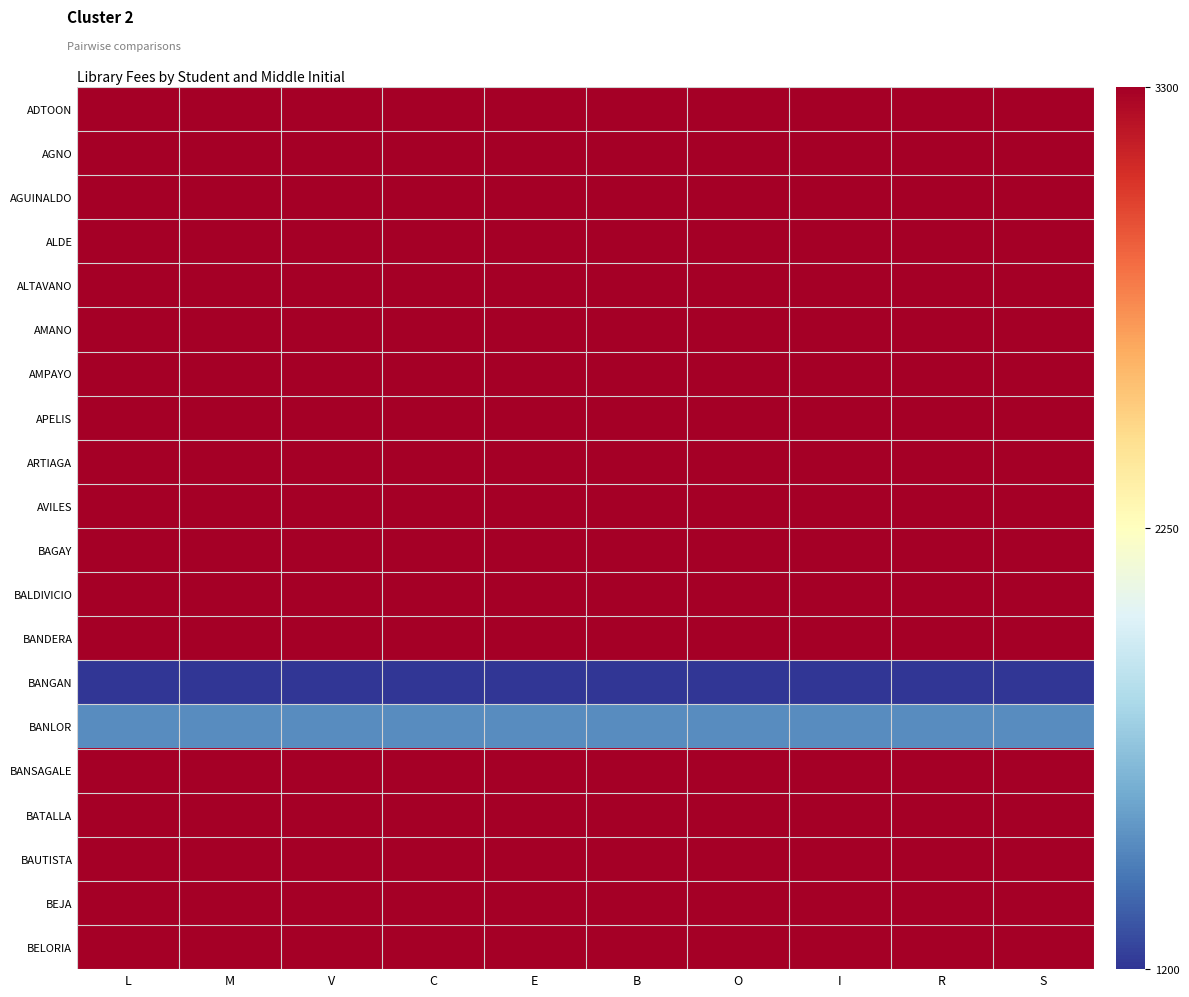

Which series has the largest total across all categories?

ADTOON